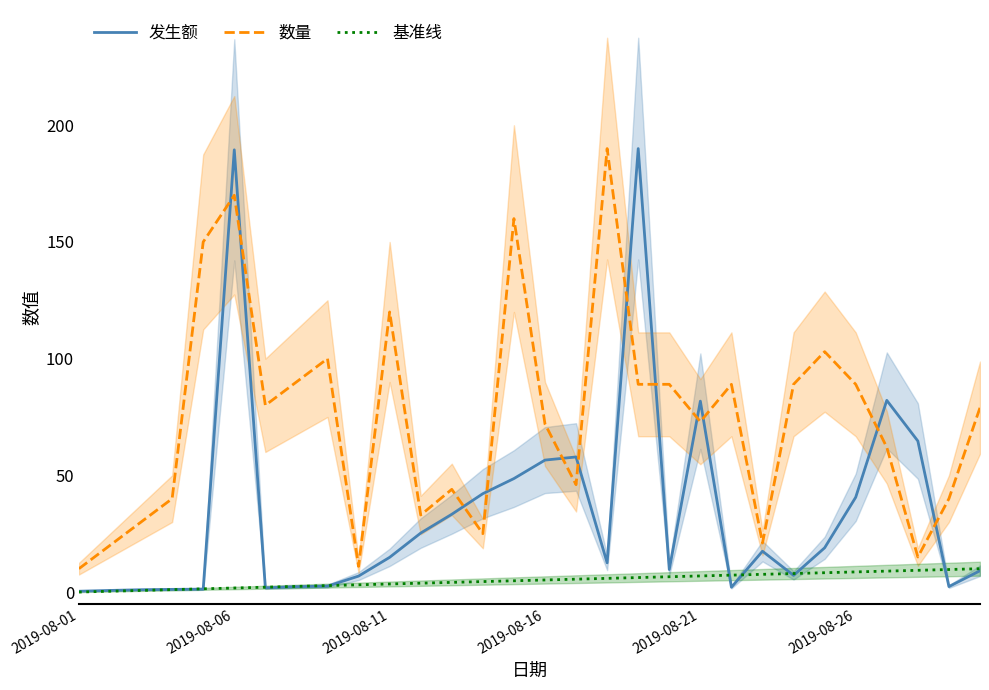

At which label does 发生额 first exceed 14?

2019-08-06